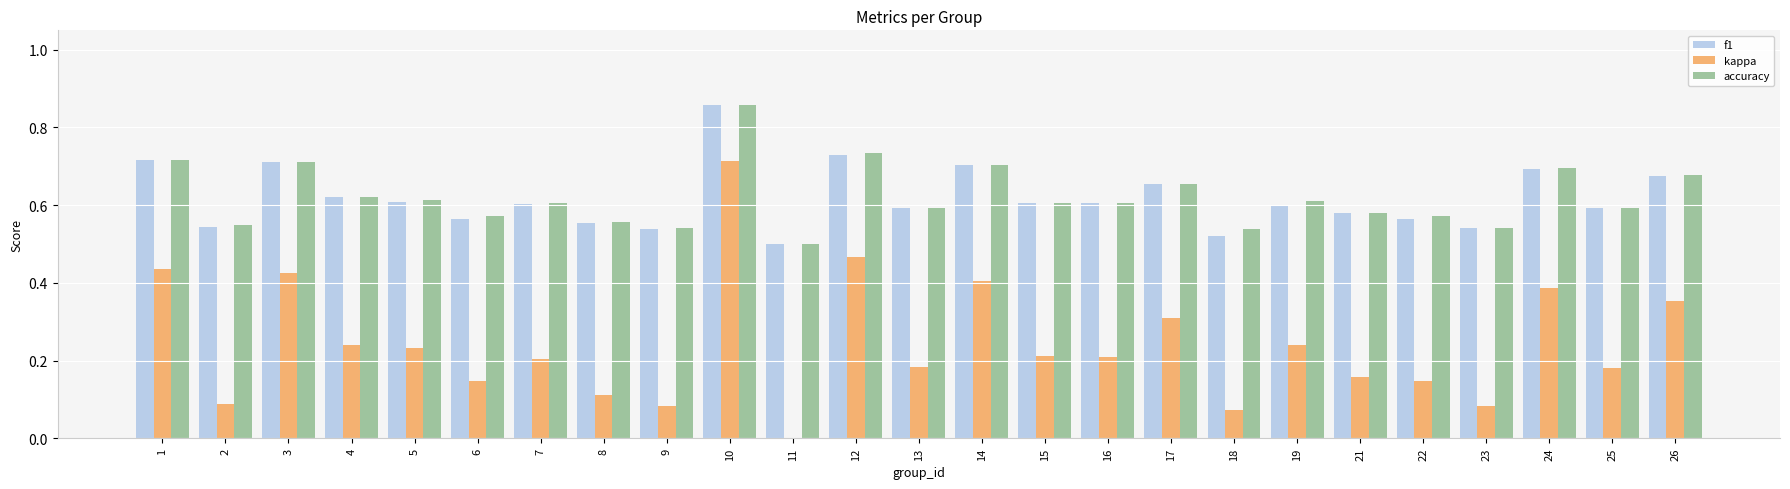

Which category has the highest value in the kappa series?

10